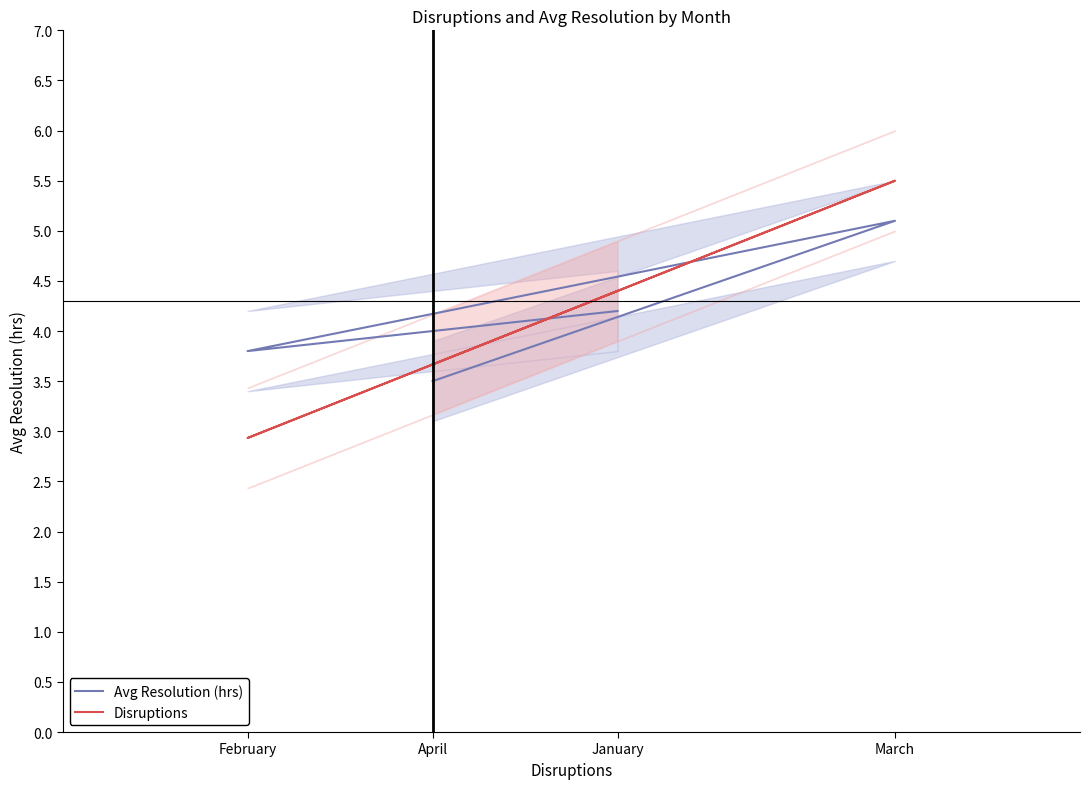

Is this an area chart (filled region under the line)?

No